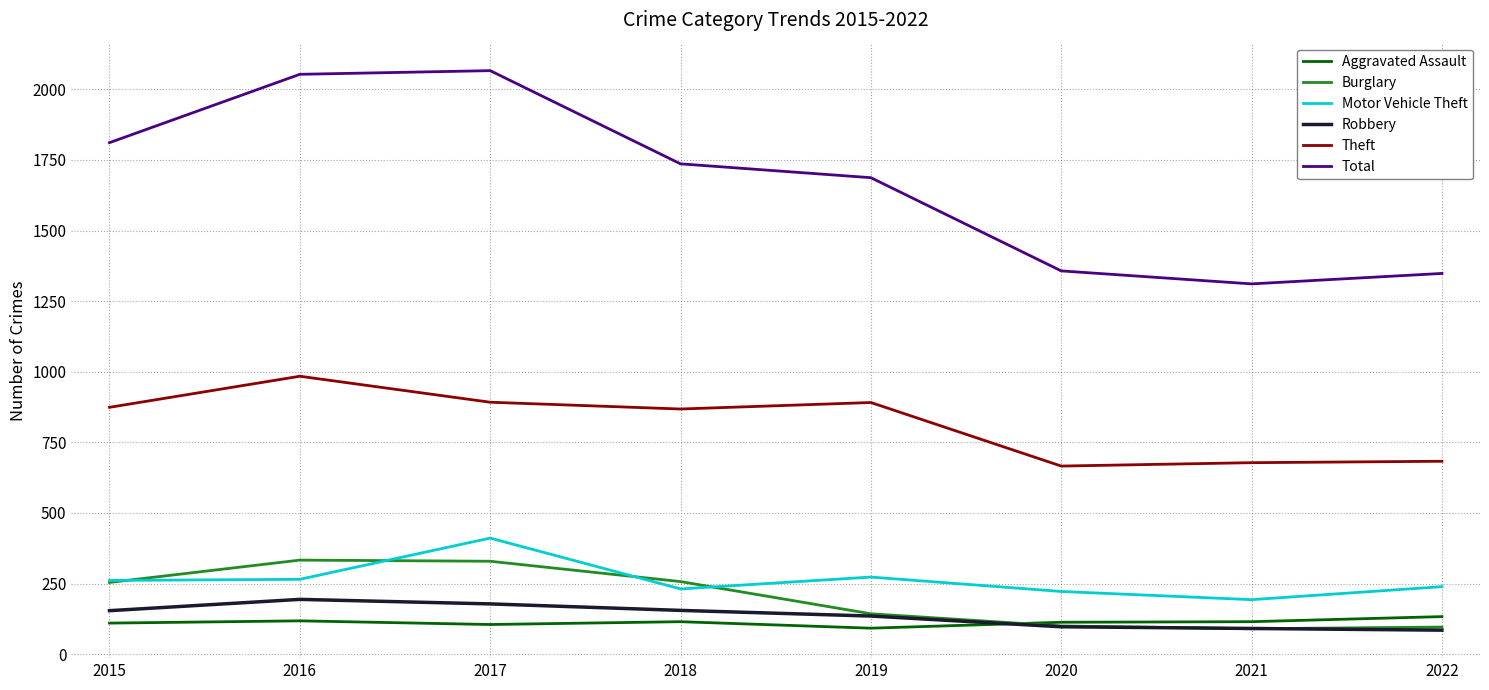

How many intersections are there between Aggravated Assault and Burglary?

1